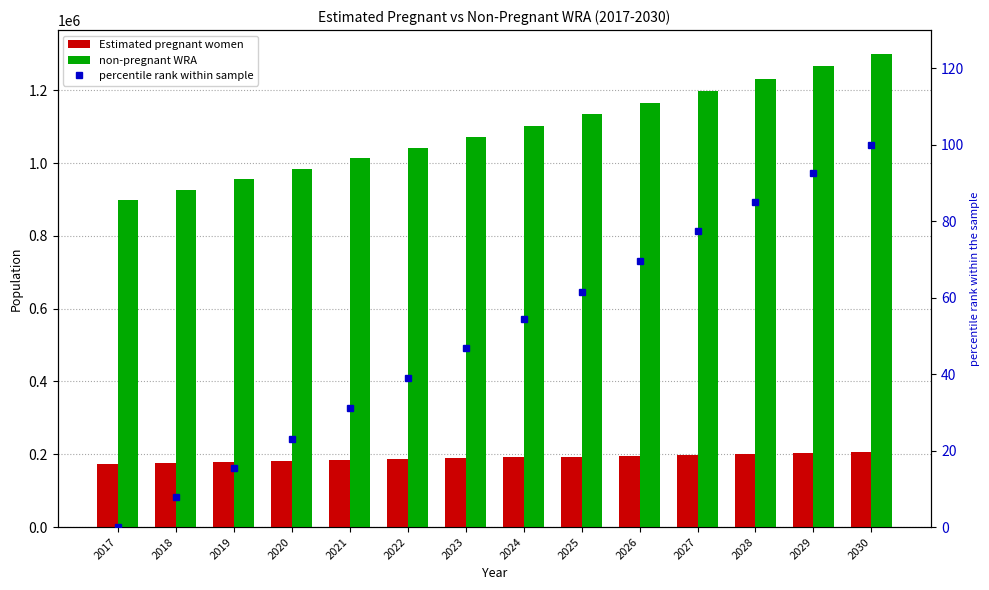

The percentile rank within sample series shows 22.2 at 2019. True or false?

False